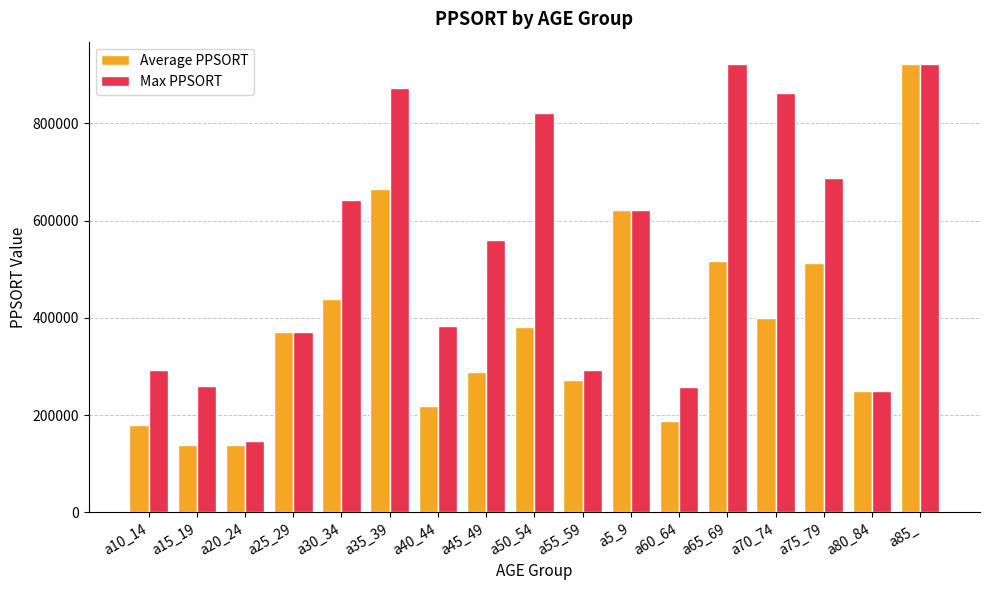

List the series in order of their overall mean, highest first.

Max PPSORT, Average PPSORT